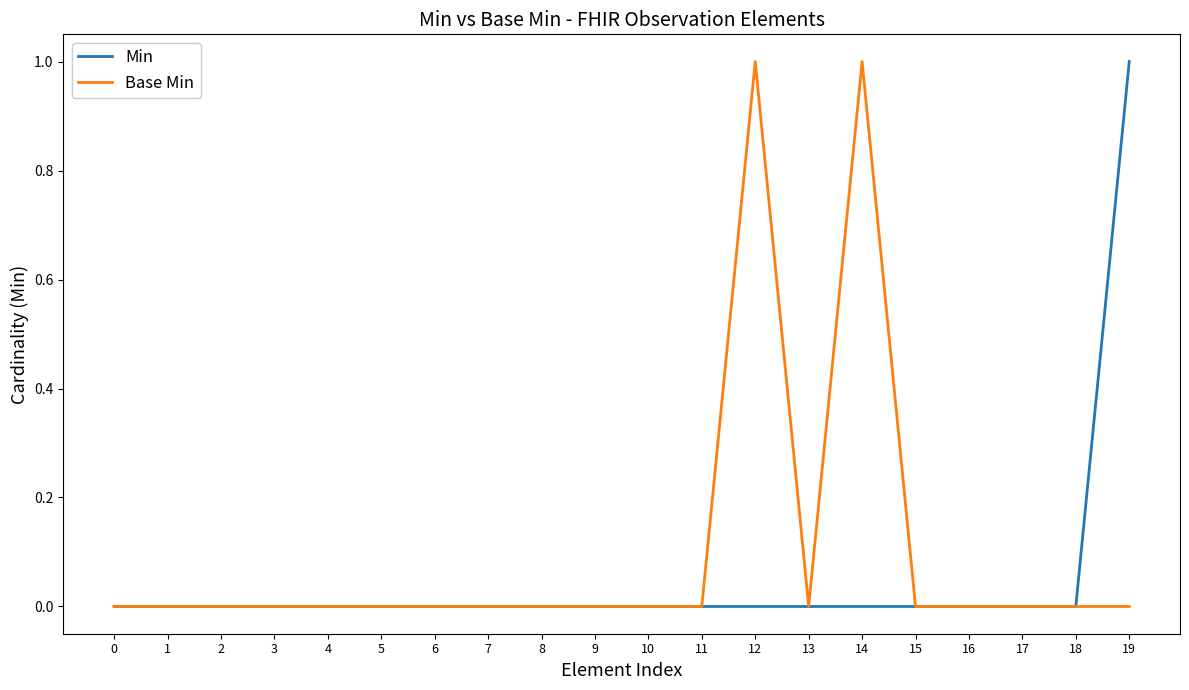

List the series in order of their overall mean, highest first.

Base Min, Min